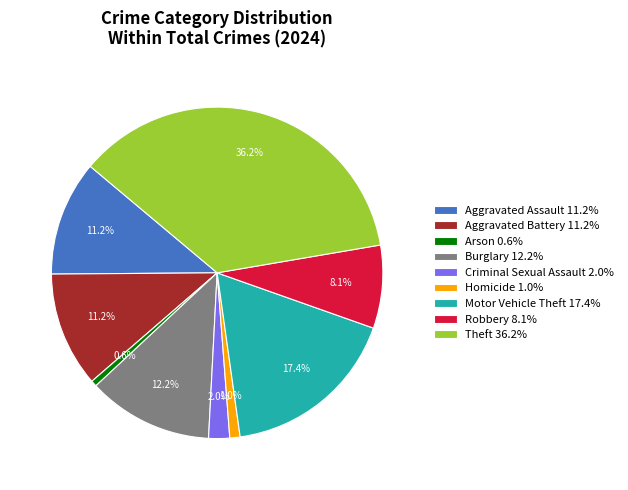

What is the largest slice in the pie chart?

Theft